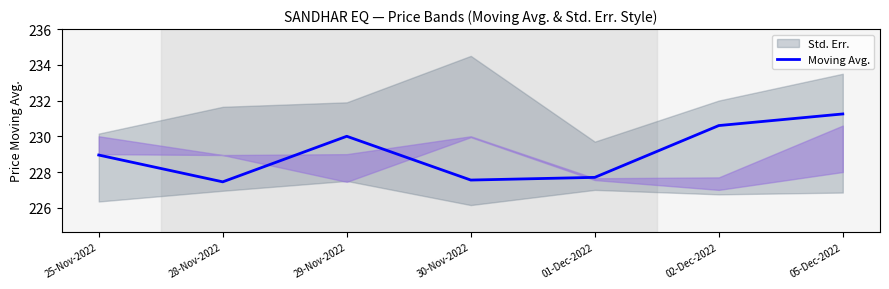

What is the label of the 4th point from the left?

30-Nov-2022